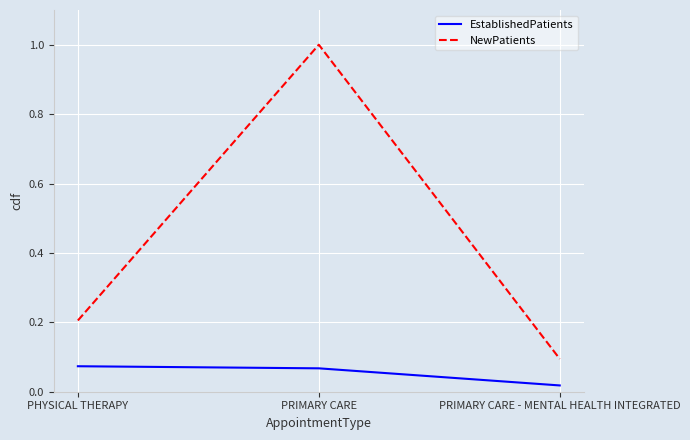

At which label does NewPatients reach its minimum?

PRIMARY CARE - MENTAL HEALTH INTEGRATED